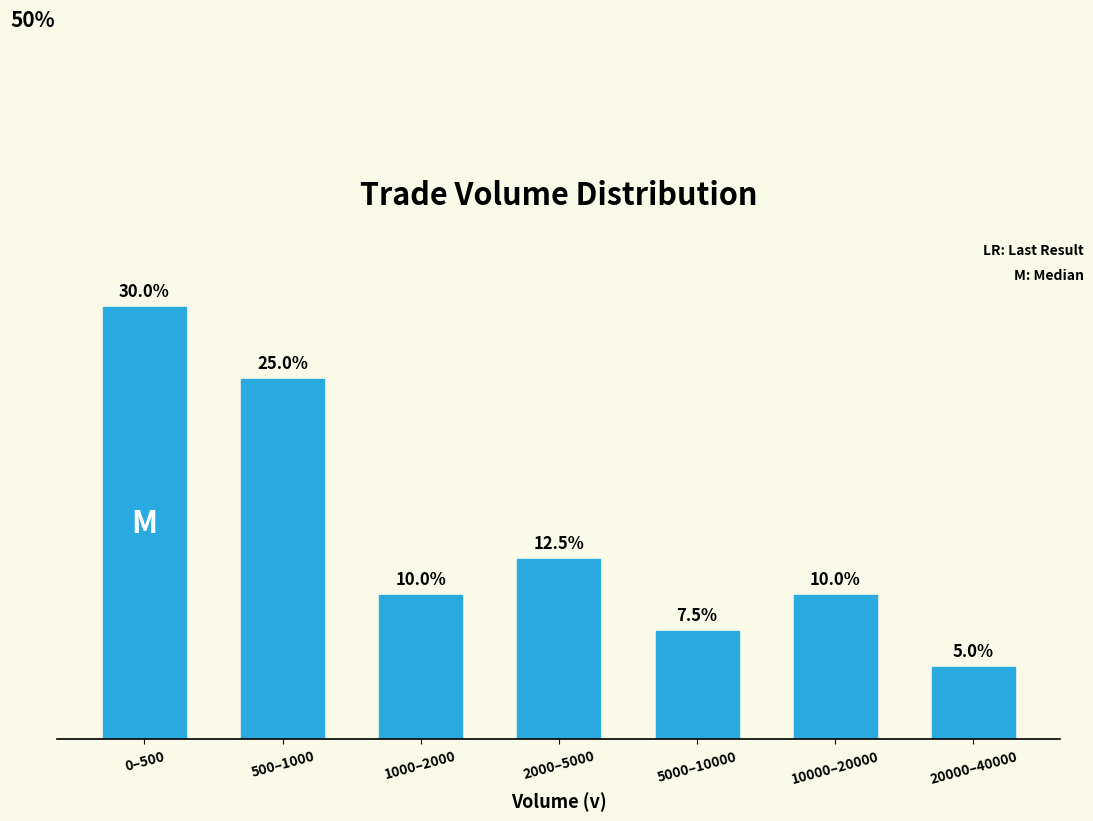

Does the chart contain any negative values?

No